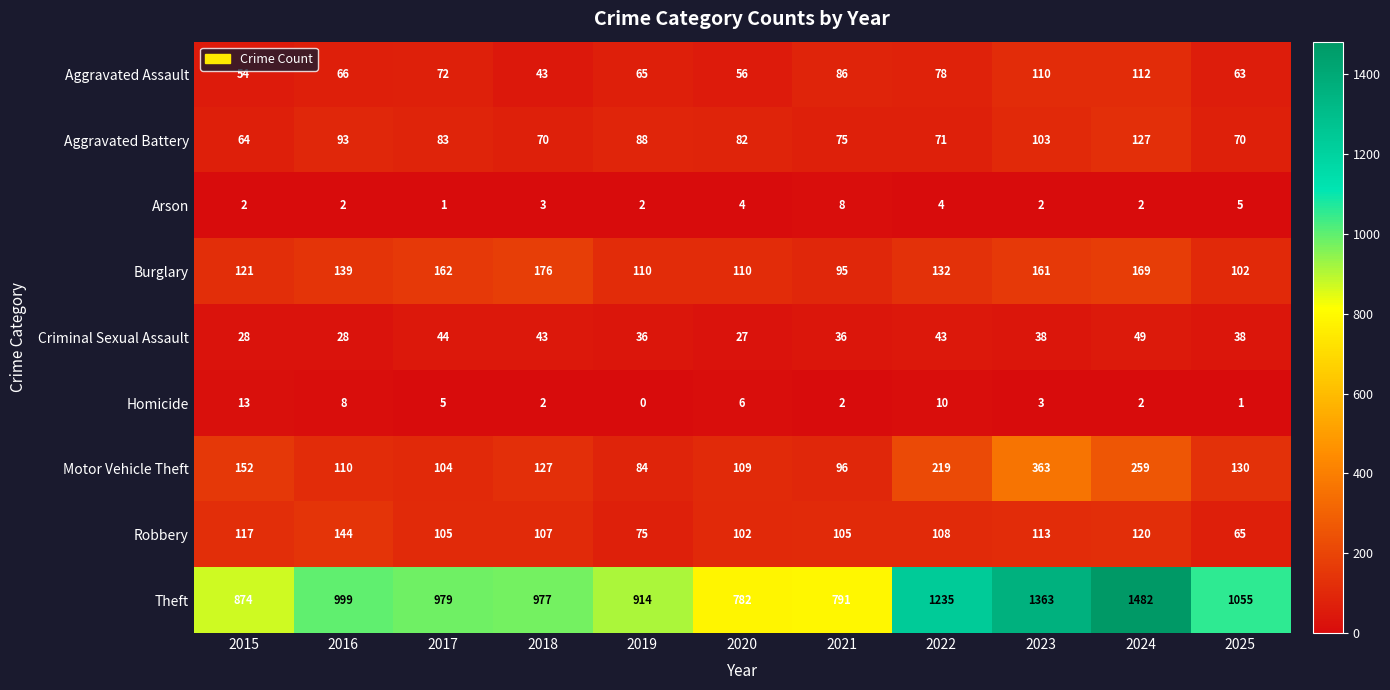

What is the average value of the Aggravated Assault series?

73